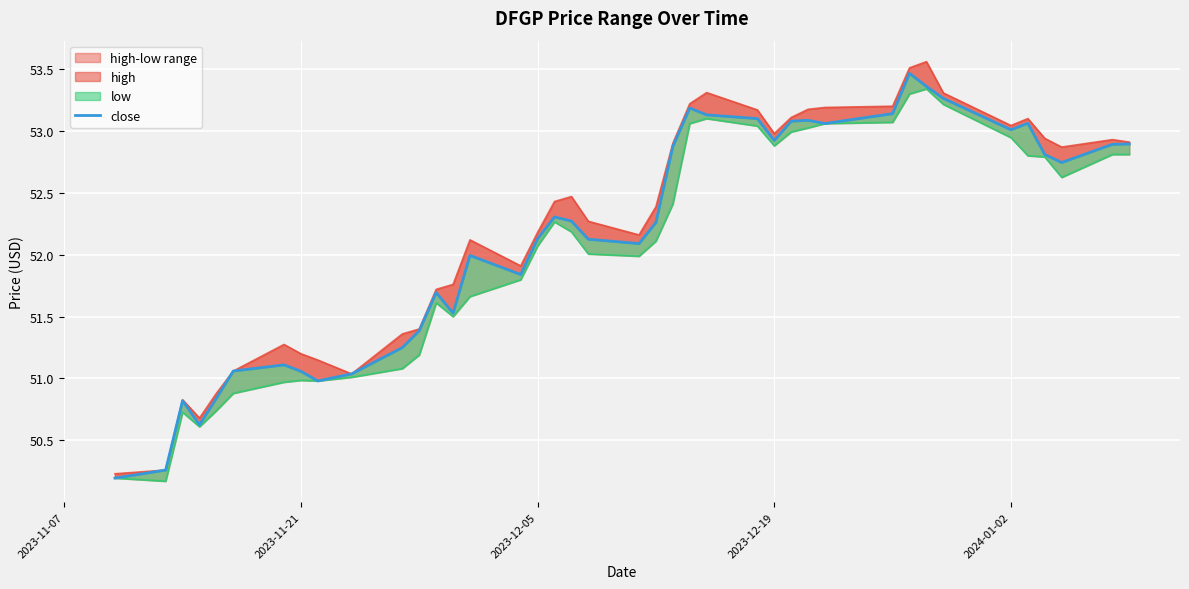

Is the value of close at 31 greater than the value of low at 15?

Yes